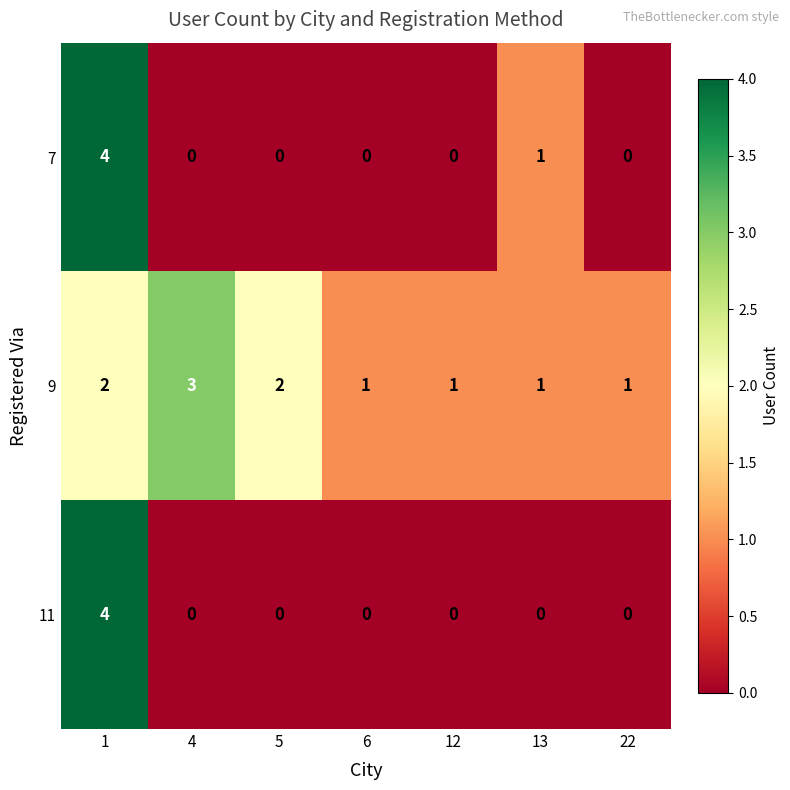

At which category is the sum across all series the highest?

1